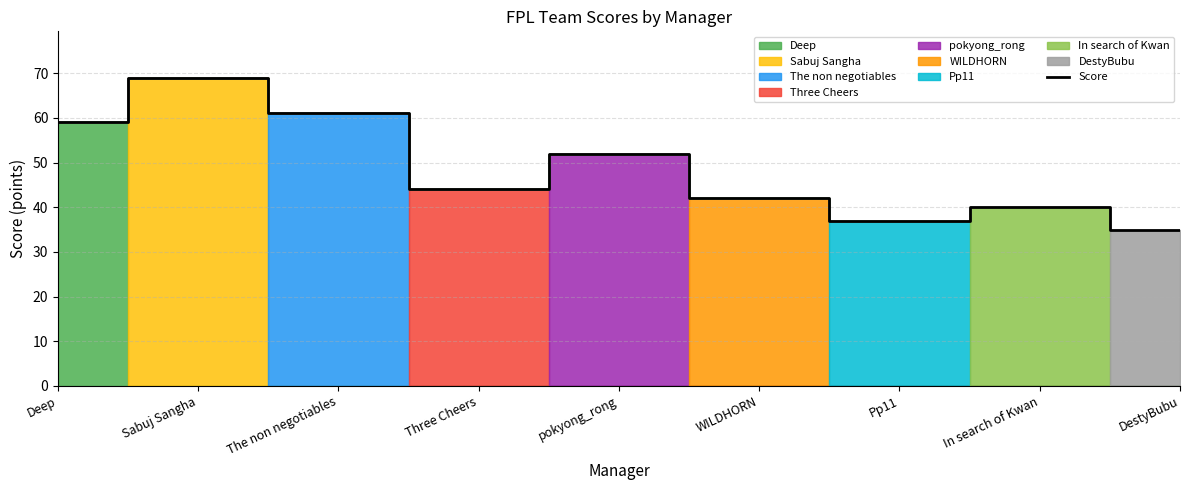

What is the maximum value shown in the chart?

69